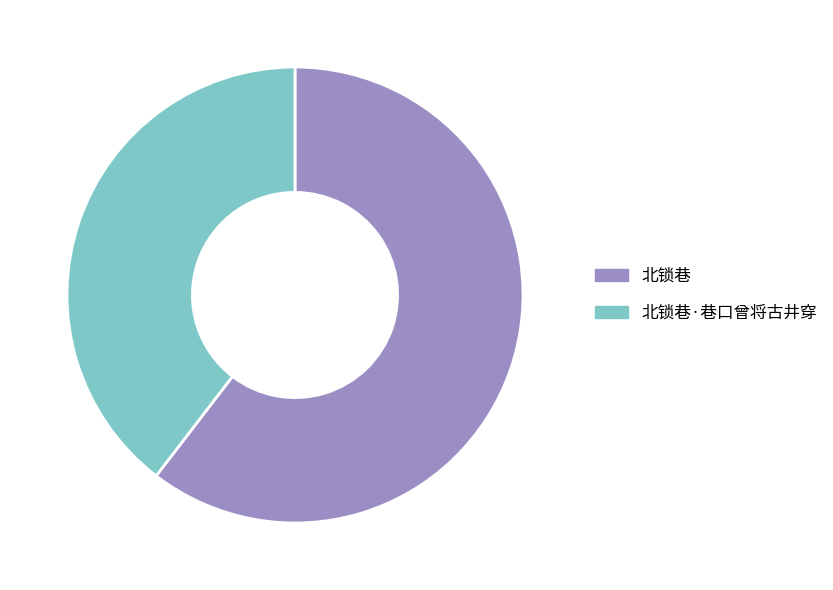

True or false: 北锁巷 accounts for 70% of the total.

False